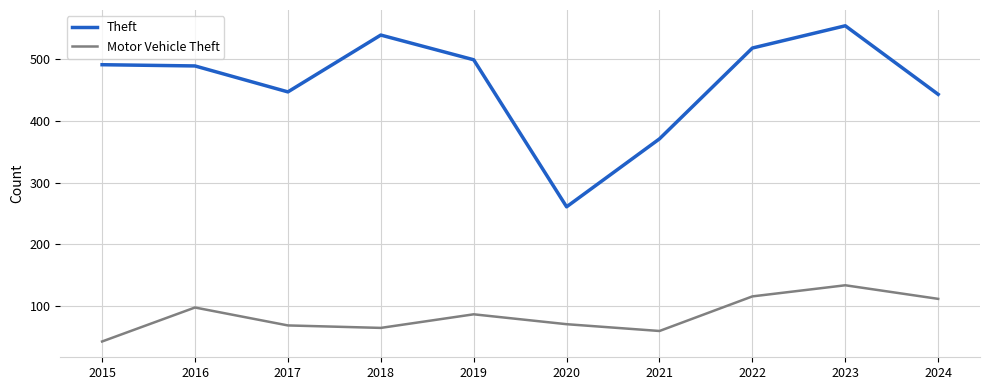

Is the value of Theft at 2022 greater than the value of Motor Vehicle Theft at 2017?

Yes